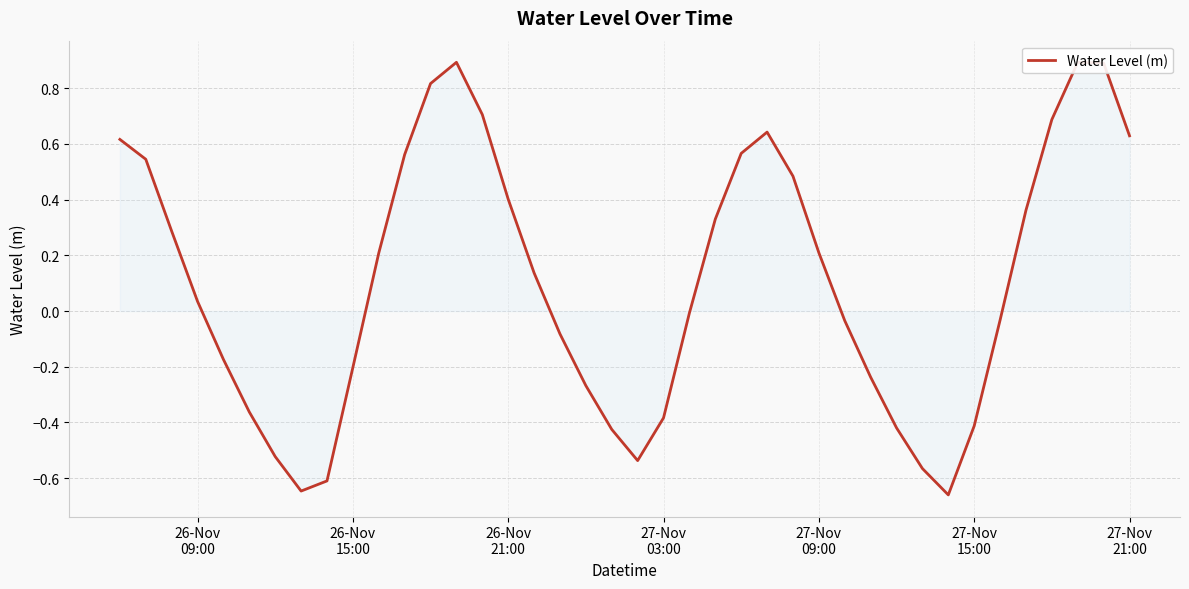

What is the difference between the maximum and minimum values?

1.6